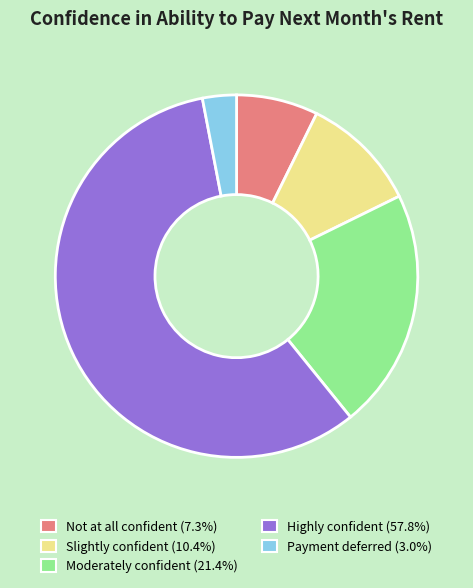

Is the sum of Payment deferred and Highly confident greater than half?

Yes